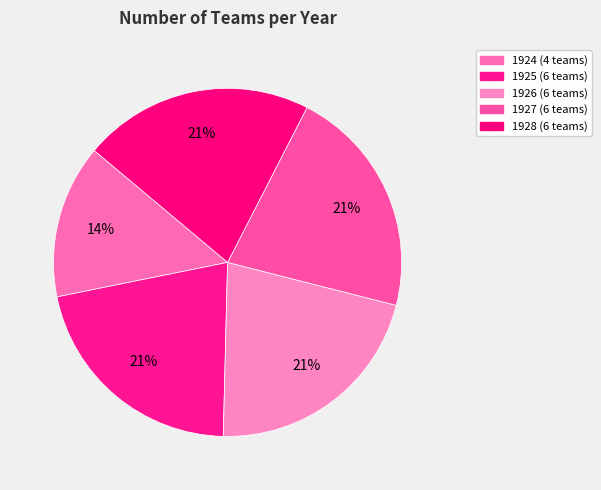

Rank the categories by value from lowest to highest.

1924 Details, 1925 Details, 1926 Details, 1927 Details, 1928 Details